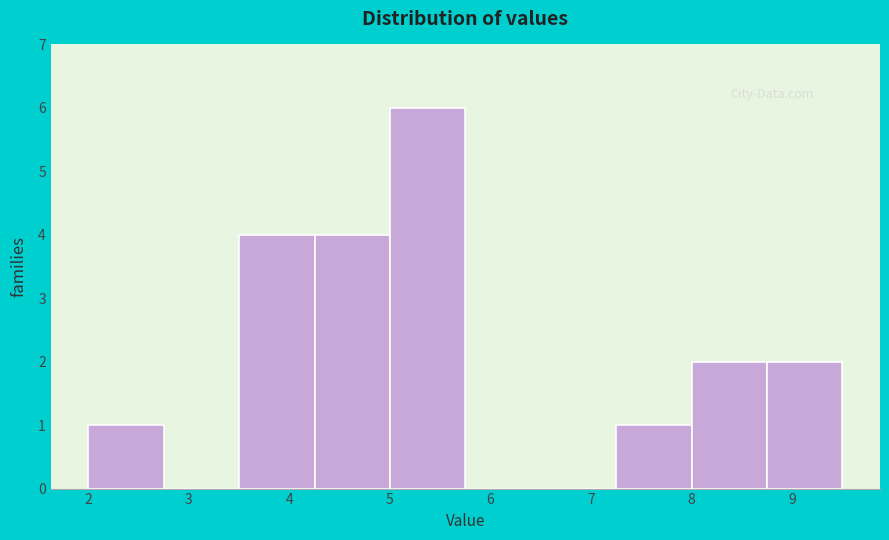

Which range on the x-axis has the tallest bar?

5.00 to 5.75